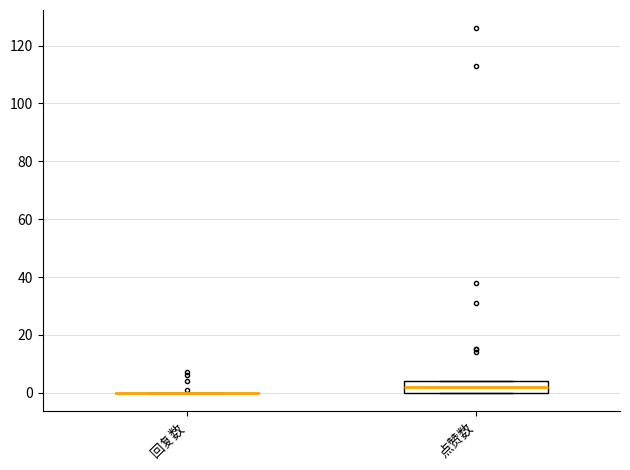

Comparing the boxes themselves (not the whiskers), which one is the tallest?

点赞数